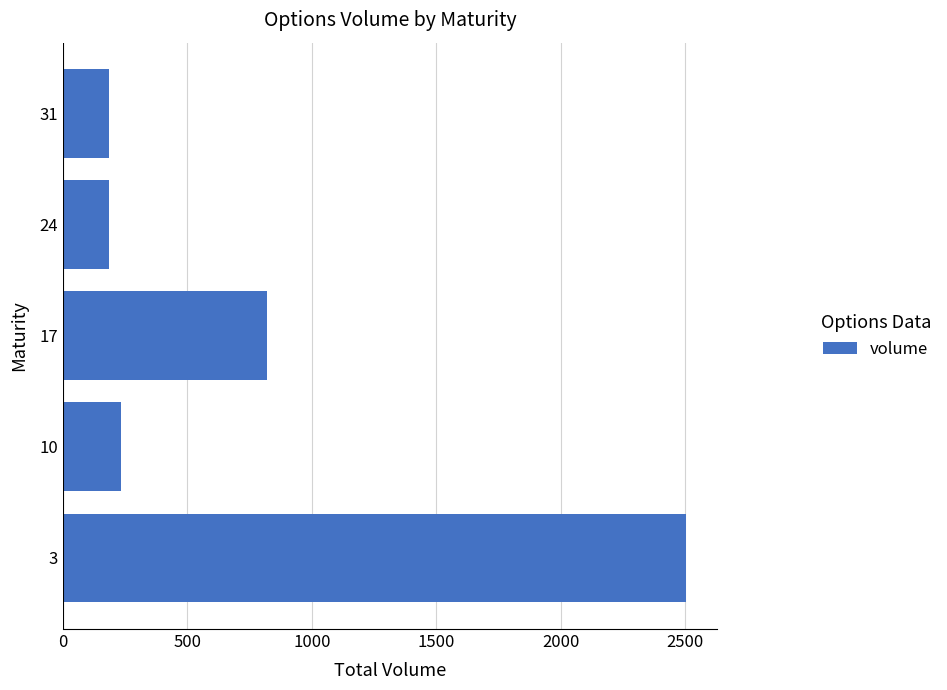

What is the ratio of the value at 10 to the value at 17?

0.3